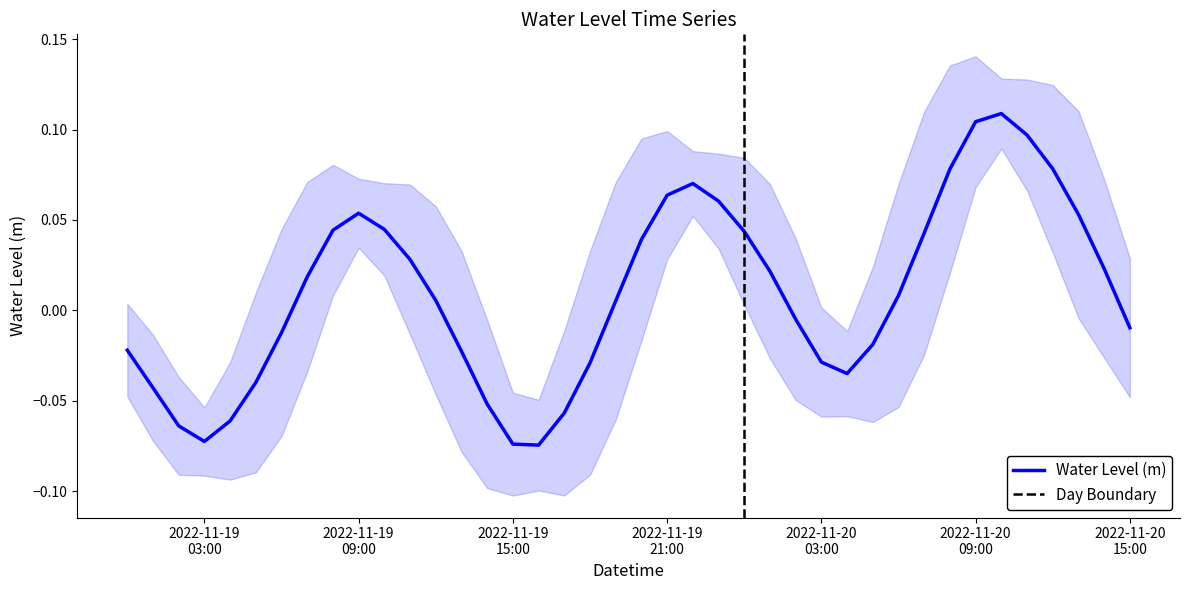

What is the minimum value shown in the chart?

-0.1